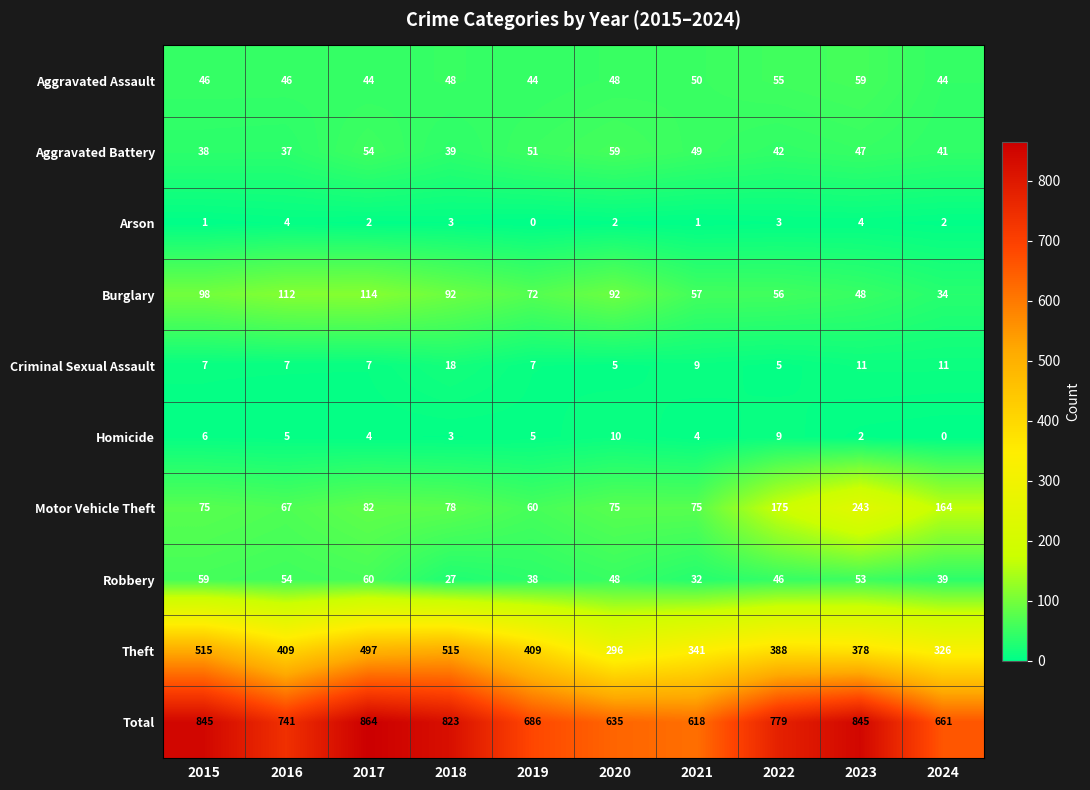

Which label corresponds to the largest value in the chart?

2017